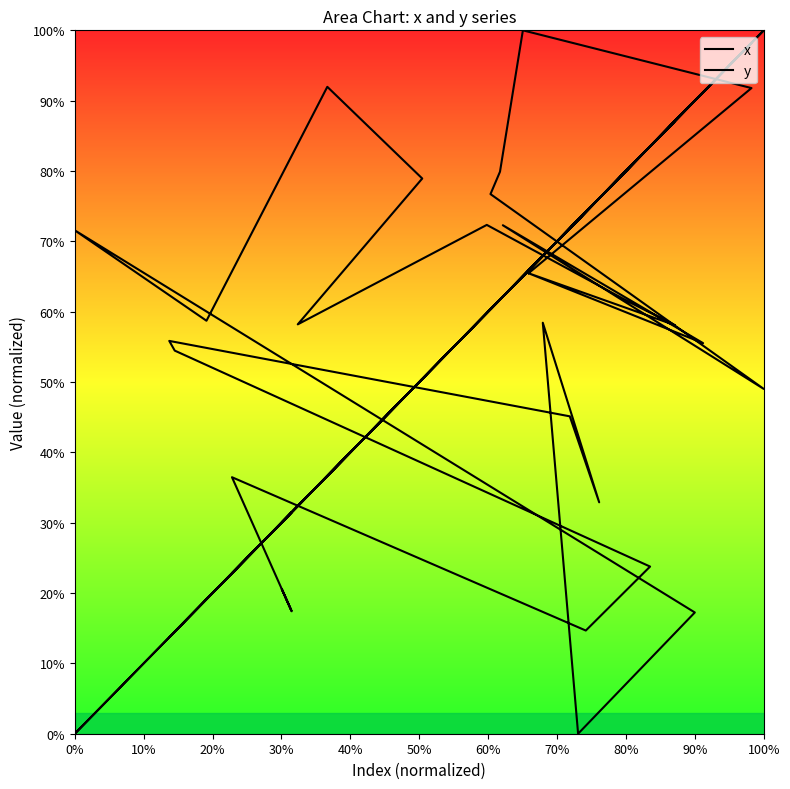

Which series has the largest range (max minus min)?

x